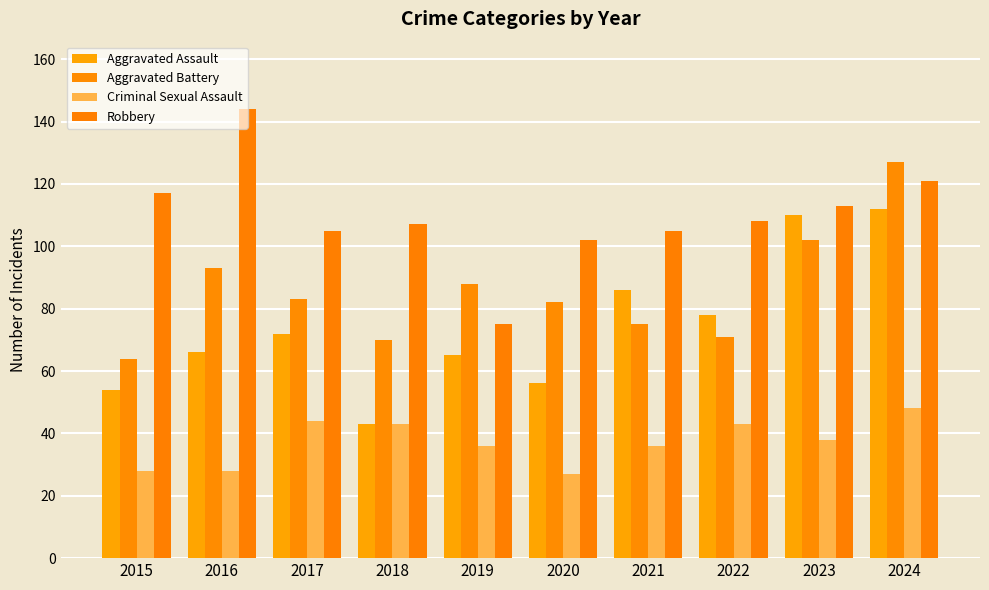

How many data points does each series have?

10